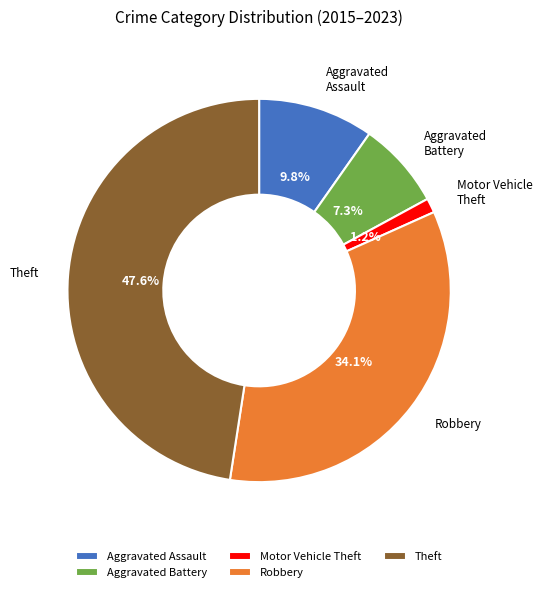

The Theft slice represents 30% of the pie. True or false?

False